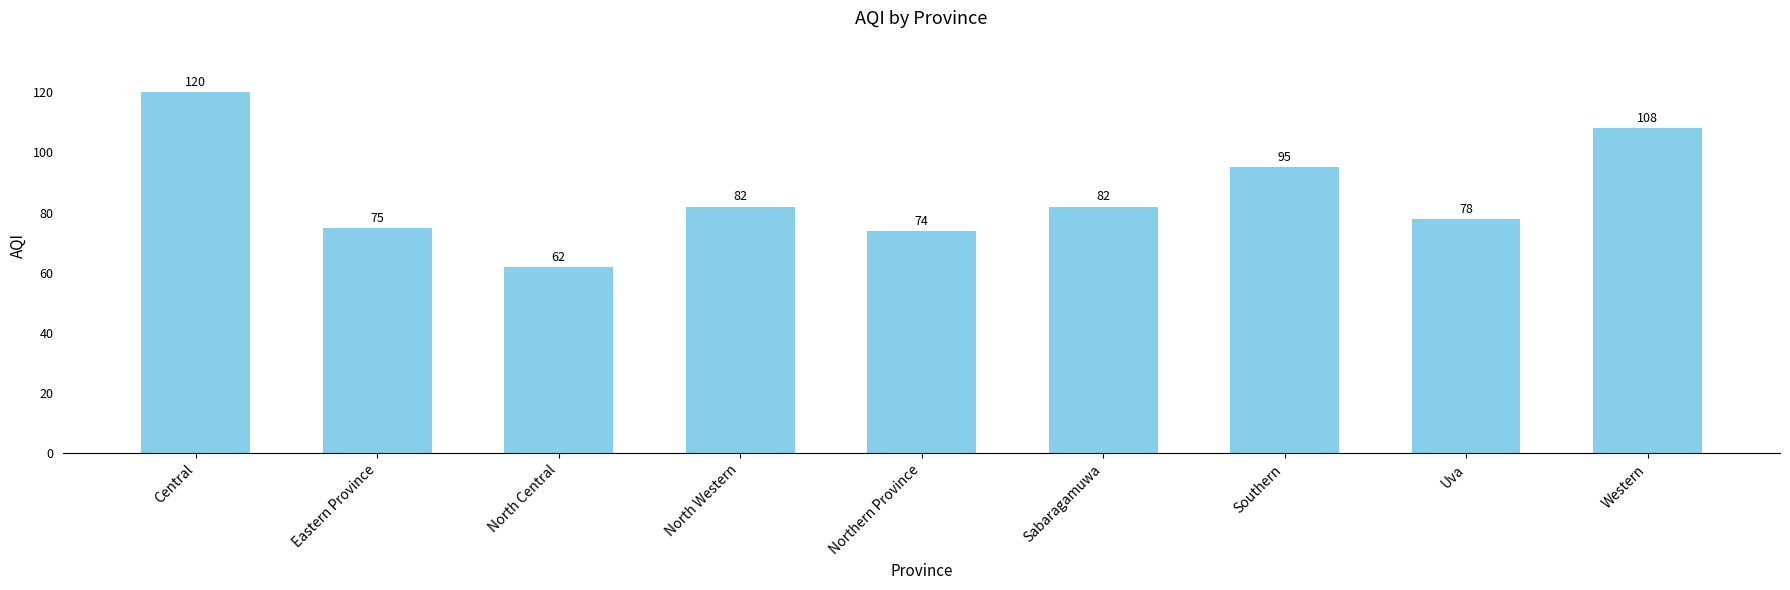

What is the difference between the maximum and minimum values?

58